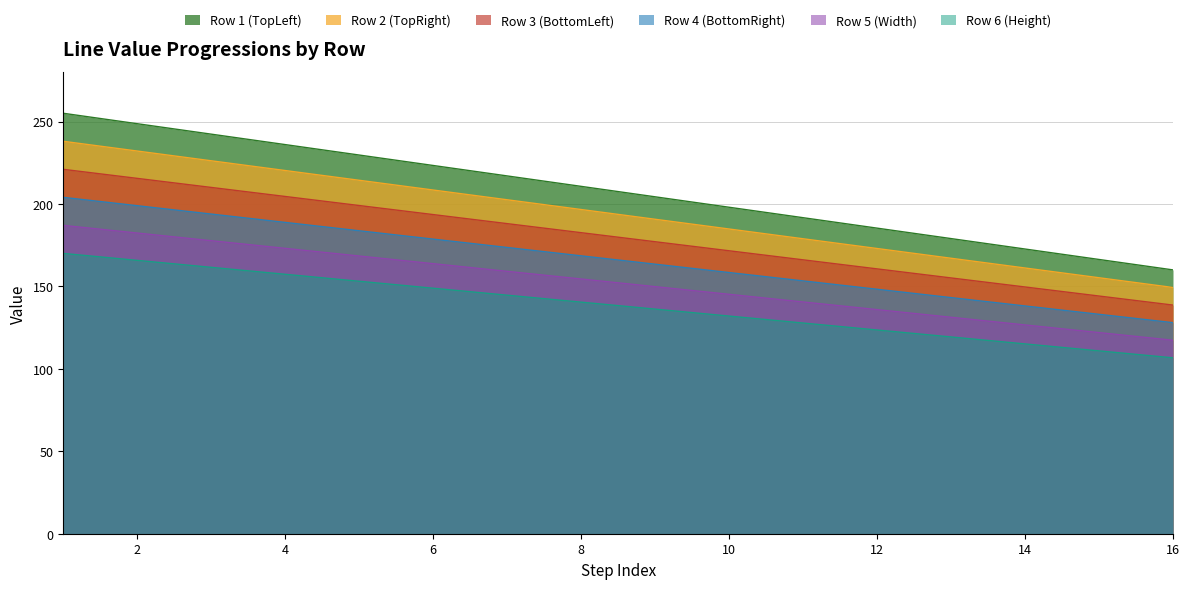

True or false: Row 4 (BottomRight) and Row 3 (BottomLeft) cross at least once.

False